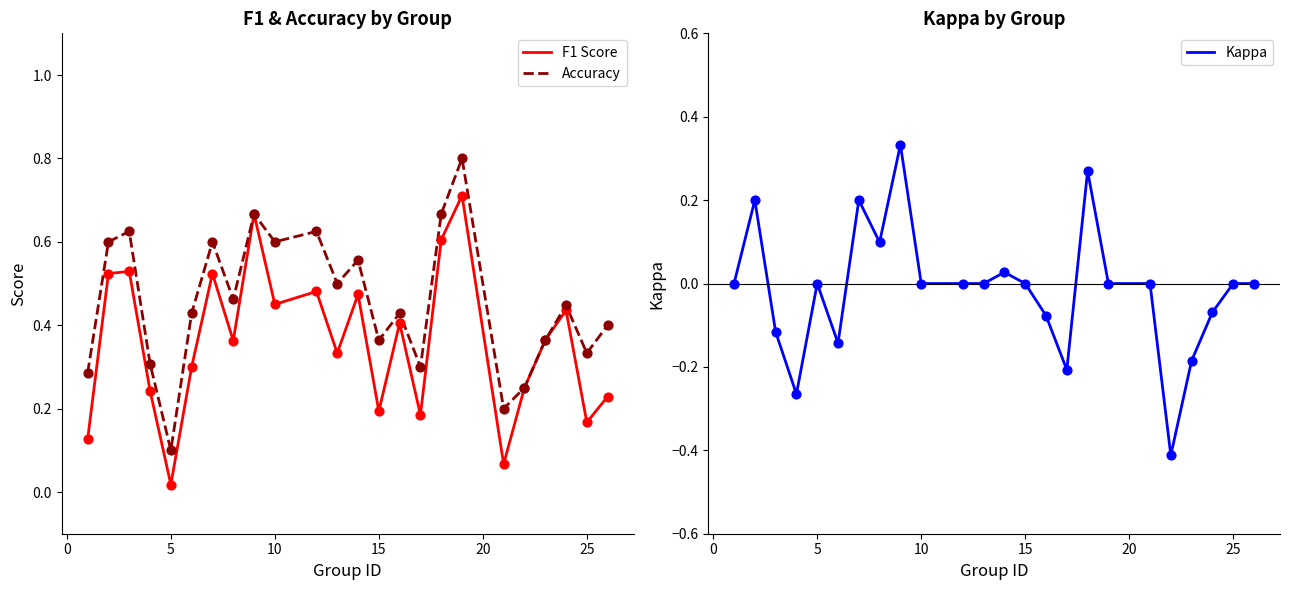

Is it true that F1 Score equals 0.2 at 15?

True